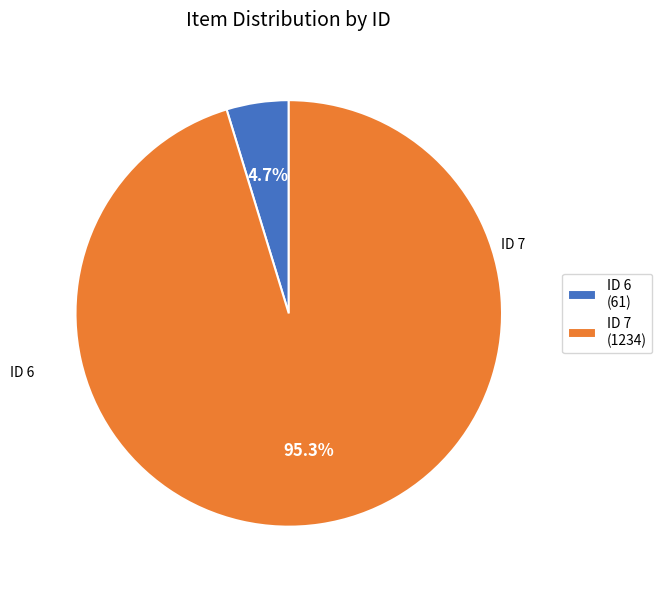

Count the number of slices in the pie.

2